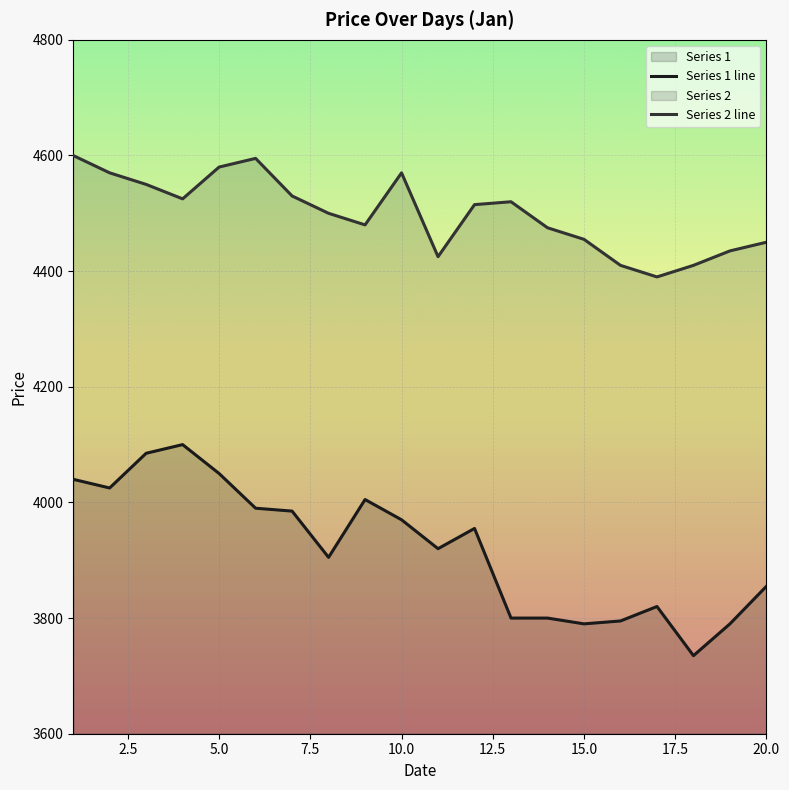

Which series has the largest total across all categories?

Series 2 line